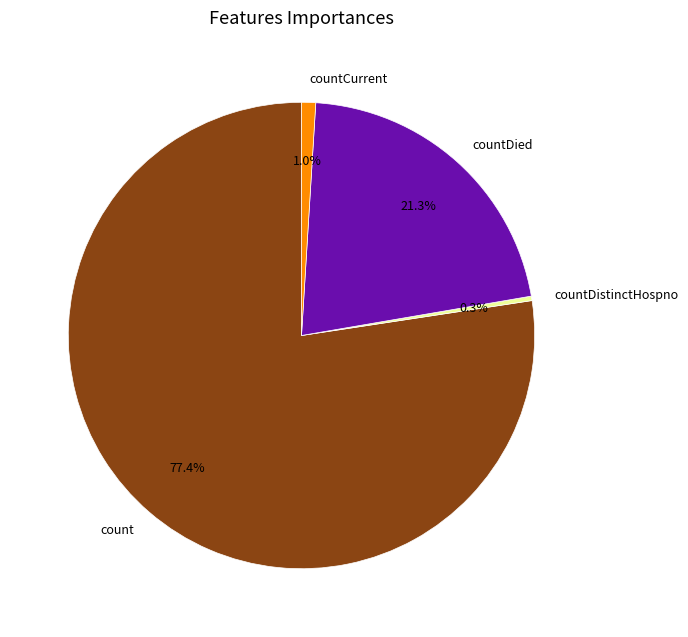

Which category accounts for the majority?

count